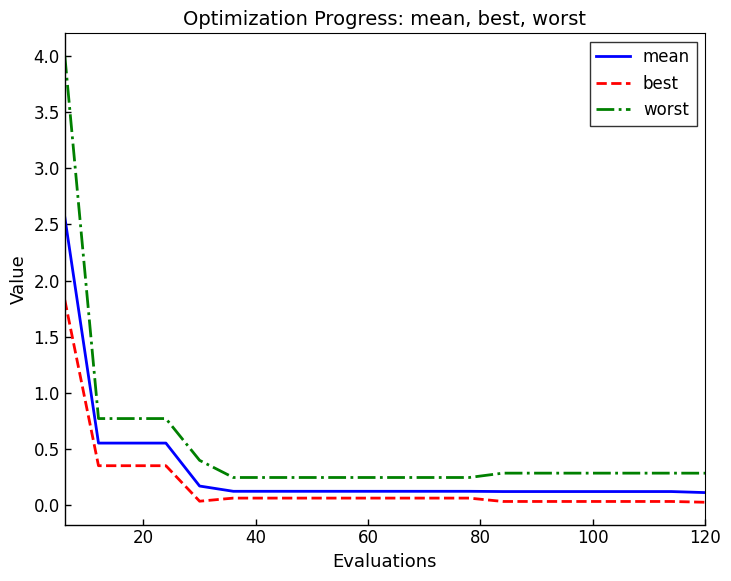

List the series in order of their peak value, highest first.

worst, mean, best